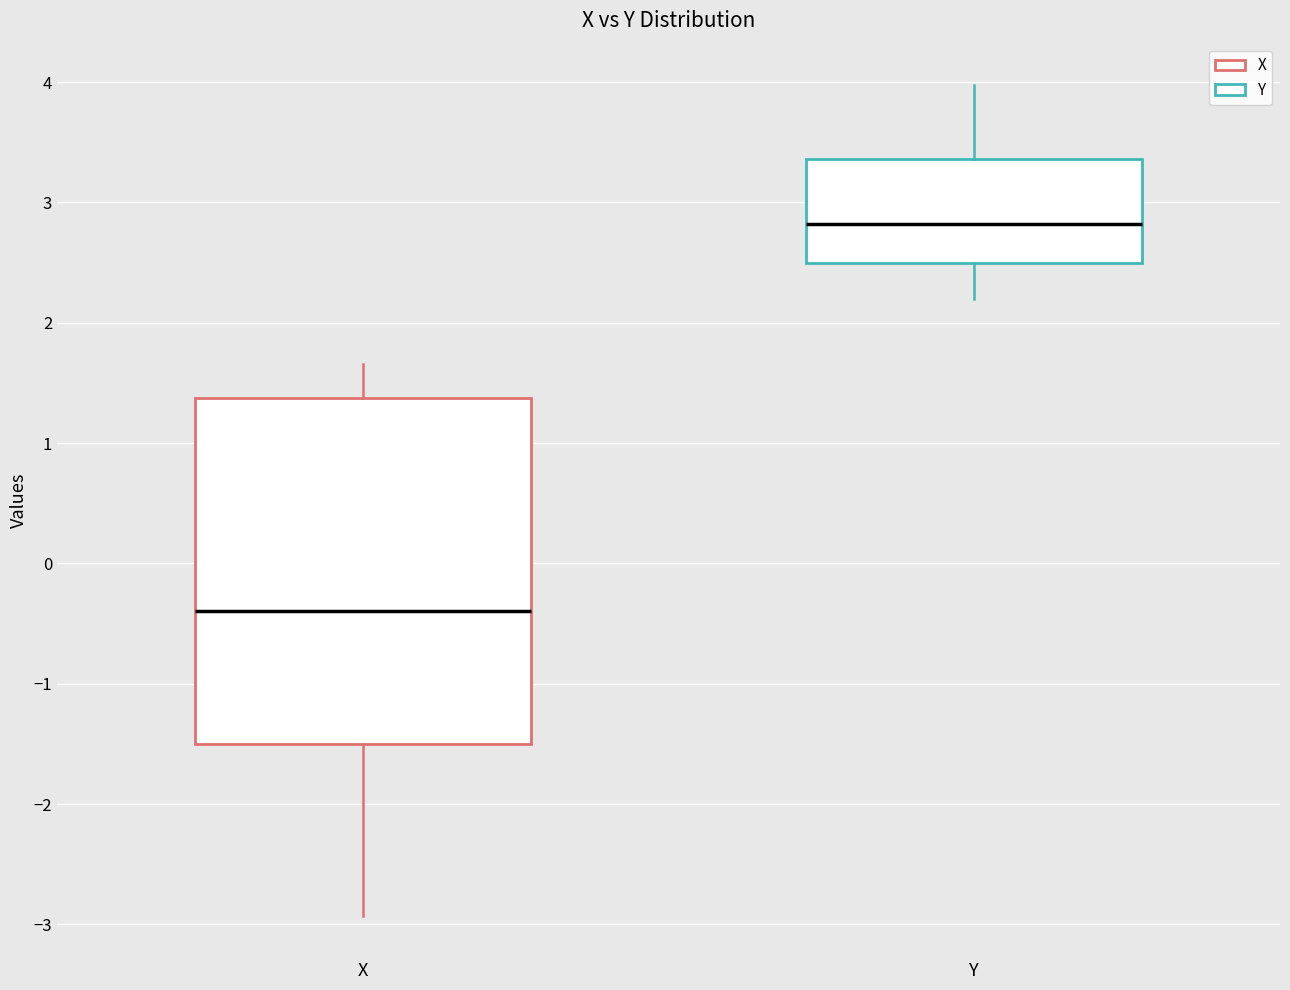

Reading left to right, read every box against the y-axis: the position of its median line, the range the box covers, and the ends of its whiskers. The values are not printed on the chart, so give them approximately, as read against the axis.

X: median -0.4, box -1.5 to 1.4, whiskers -2.9 to 1.7
Y: median 2.8, box 2.5 to 3.4, whiskers 2.2 to 4.0